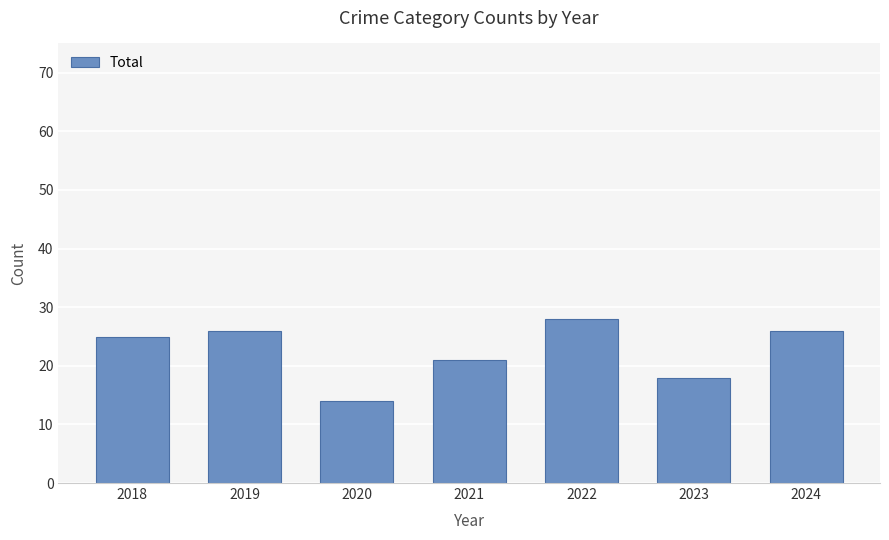

Is it true that the value at 2018 is 45?

False